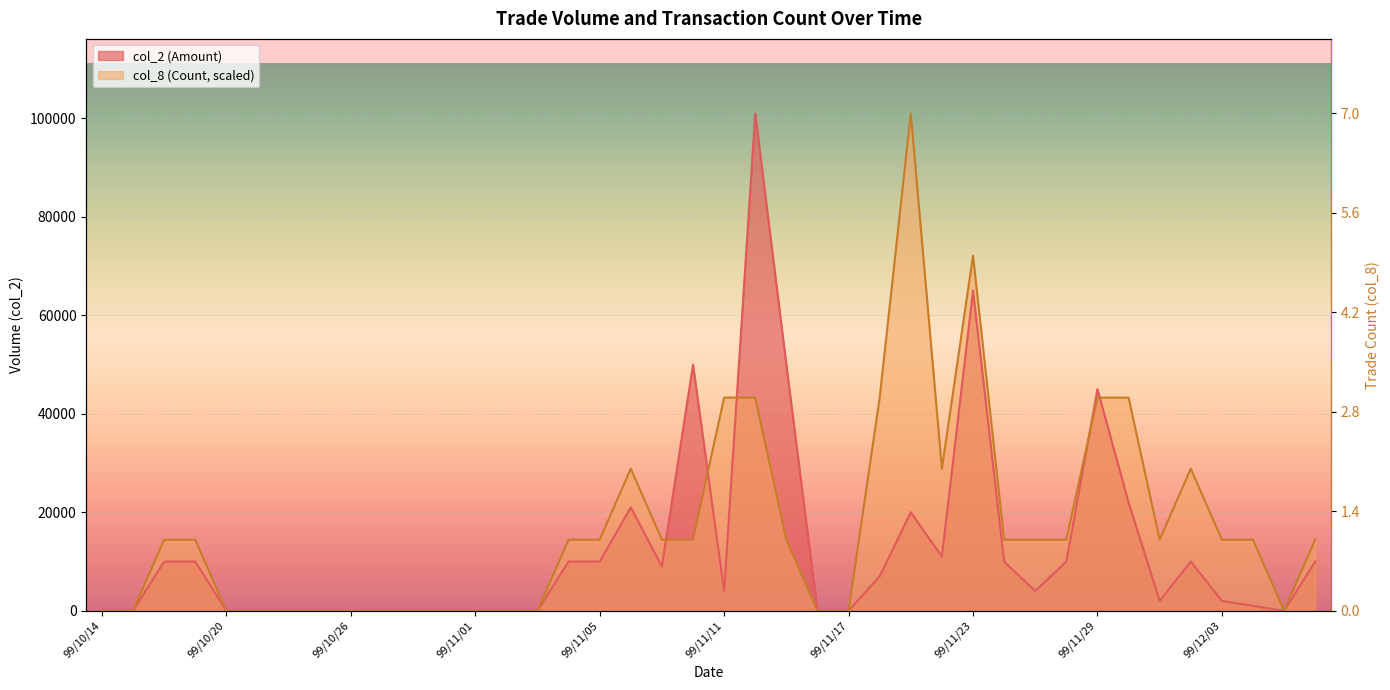

How many times do col_8 (Count) and col_2 (Amount) cross each other?

5